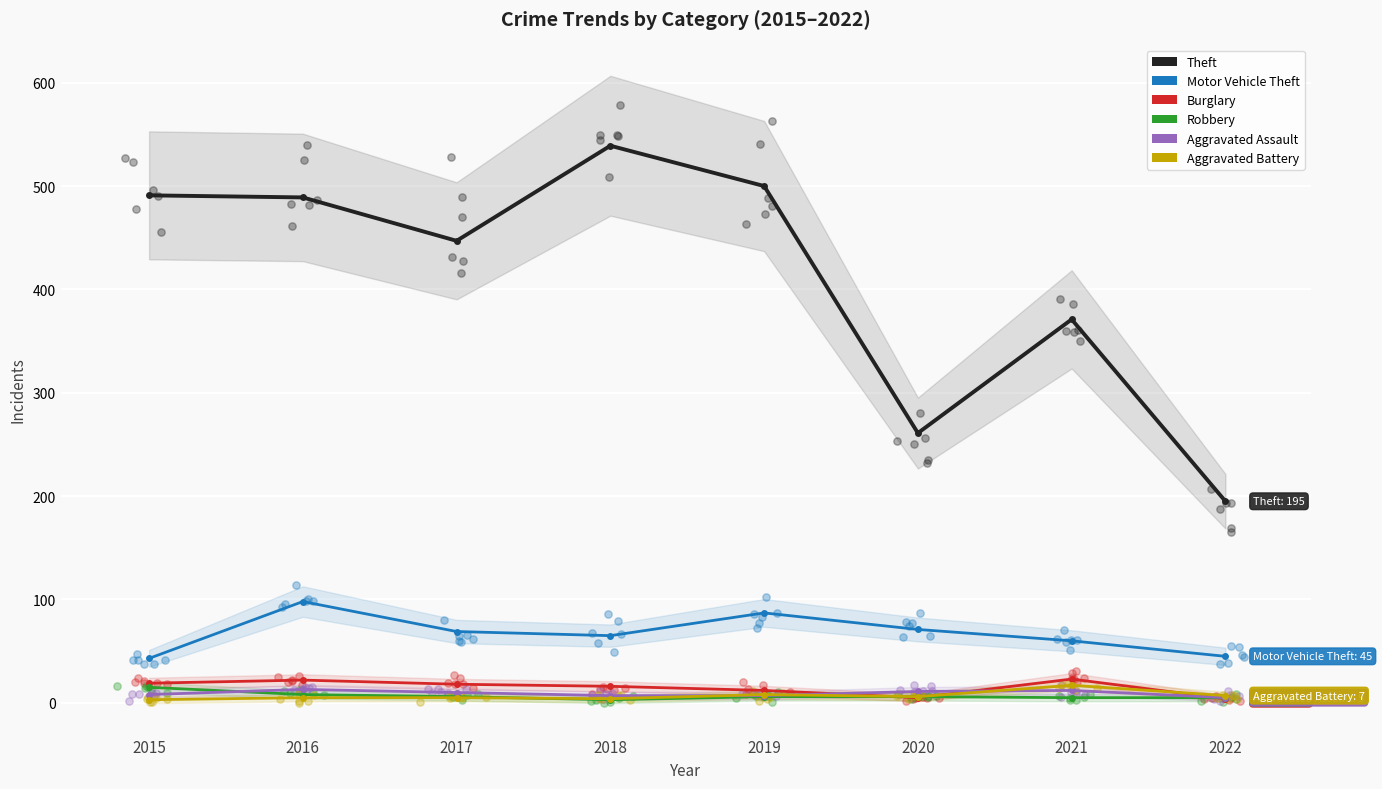

At which category is the sum across all series the highest?

2016